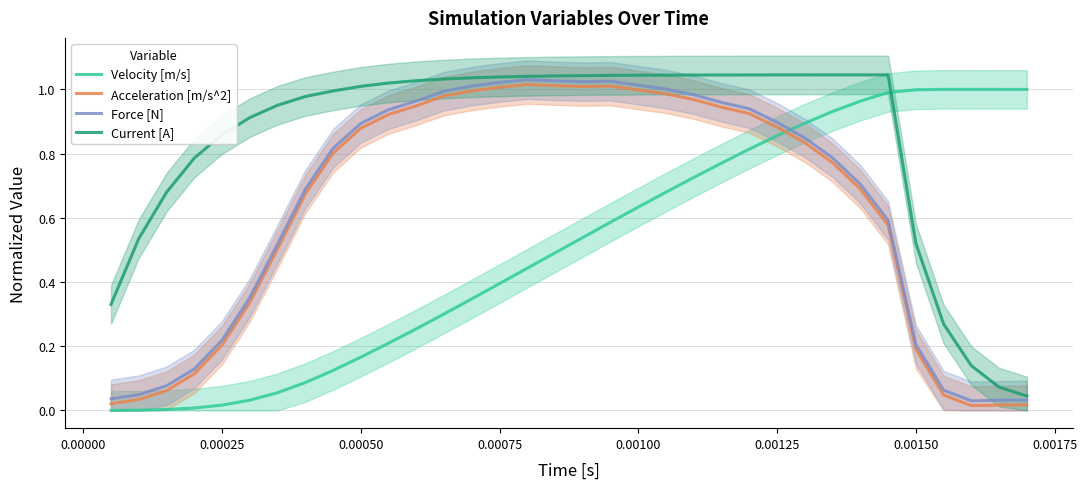

What is the difference between the second highest and minimum values in the Current [A] series?

1.0